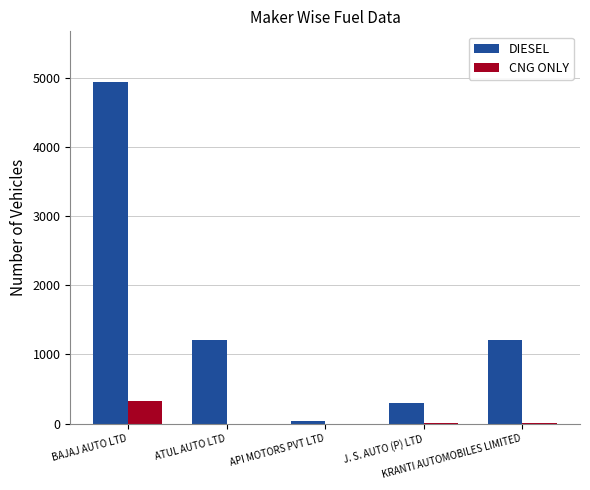

Which series has the largest total across all categories?

DIESEL